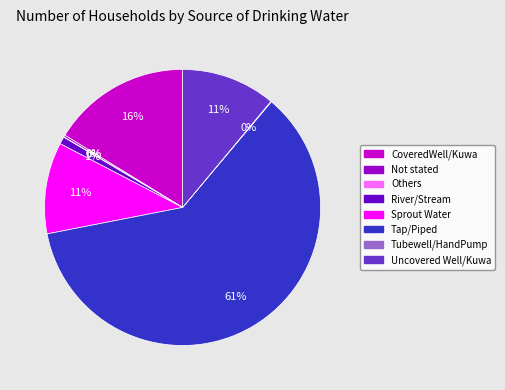

What is the largest slice in the pie chart?

Tap/Piped